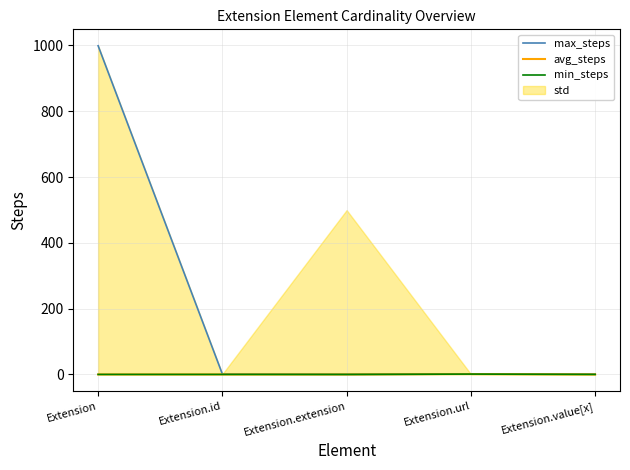

Which series changed the most between Extension and Extension.url?

max_steps